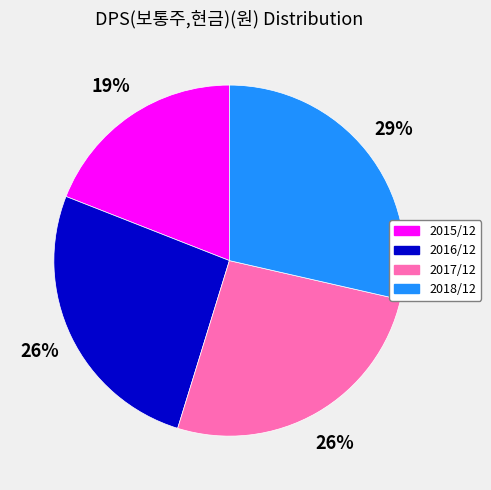

To the nearest percent, what is the difference between the largest and smallest slice percentages?

10%